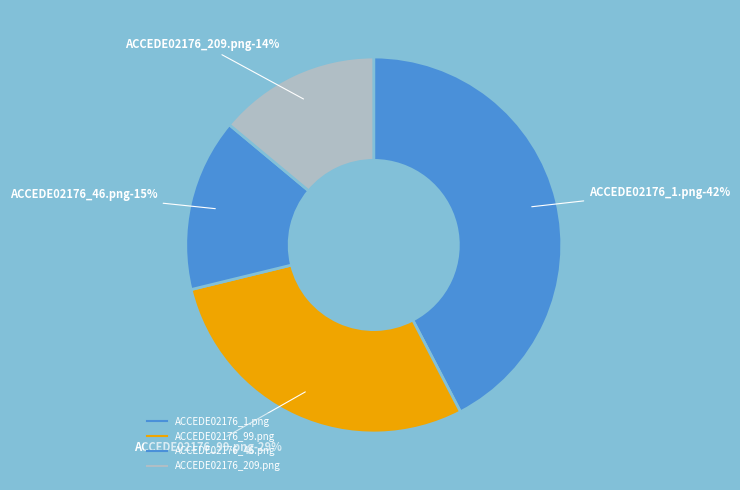

How many slices are in this pie chart?

4